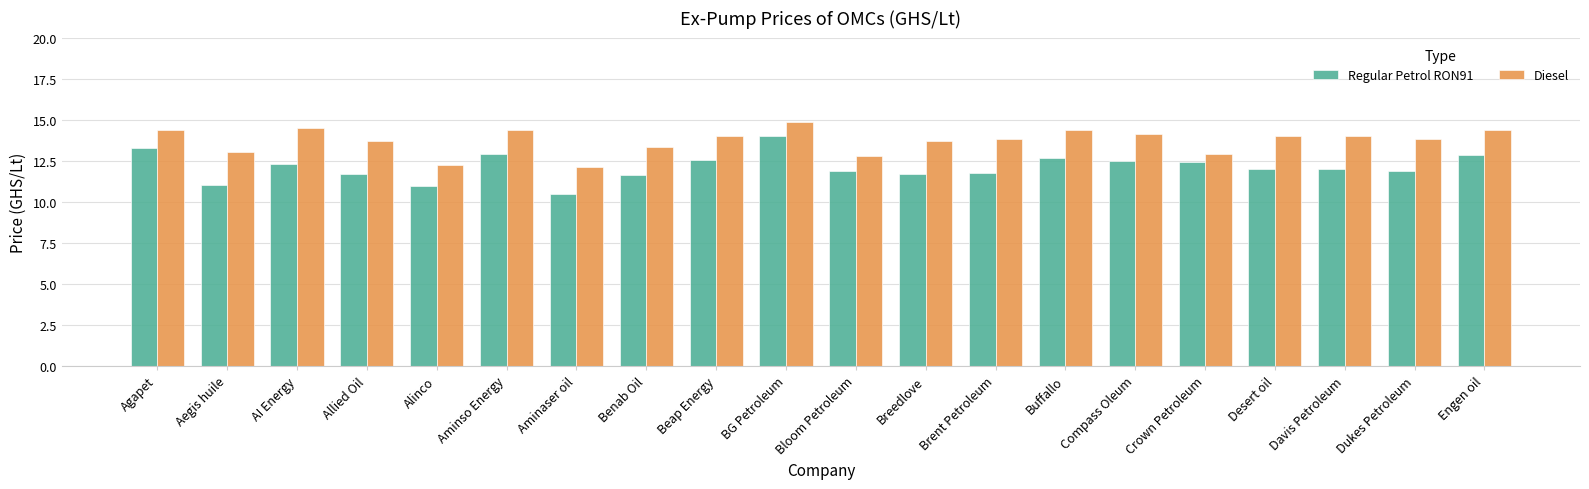

What is the sum of the Diesel values at Beap Energy and Agapet?

28.4